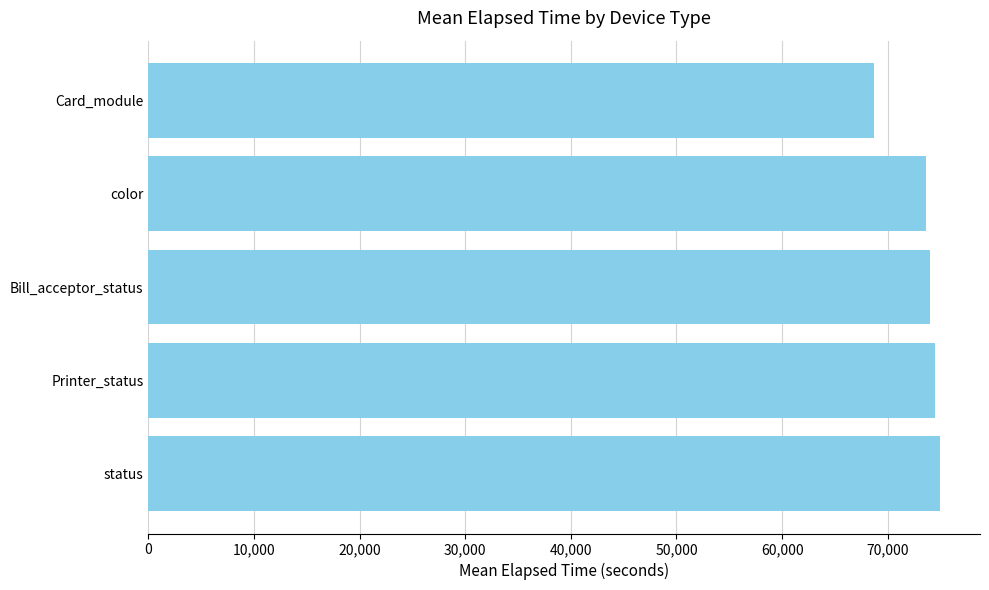

What is the change in value from color to Card_module?

-4987.9